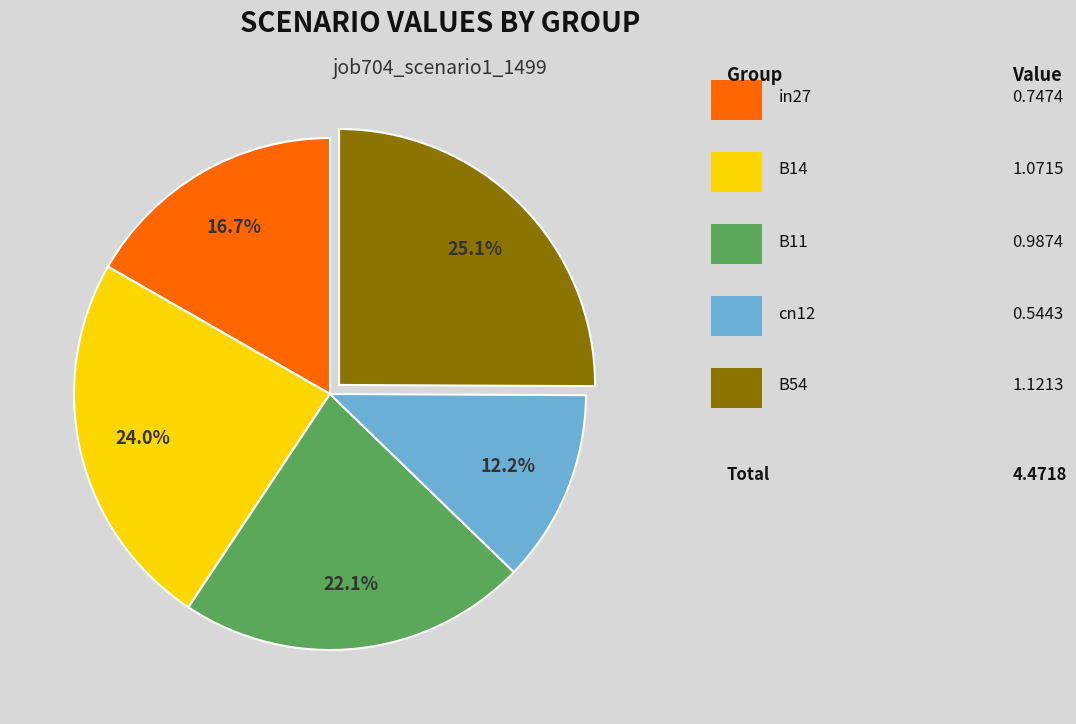

Does any single category account for the majority?

No